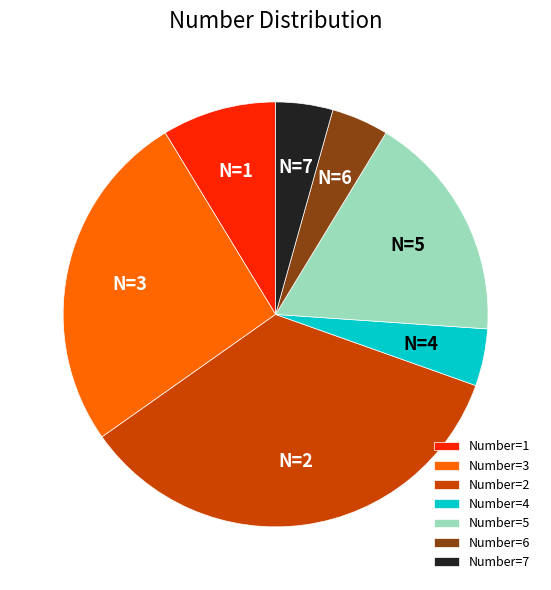

Does Number=7 account for over 50% of the chart?

No